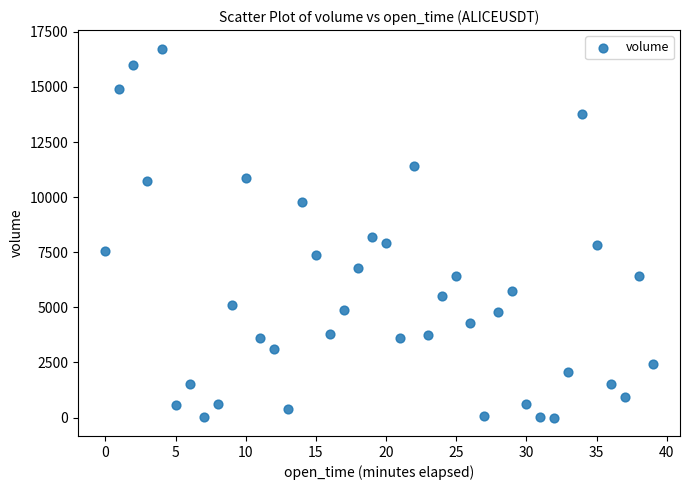

What is the range of Y values (max minus min)?

16741.9